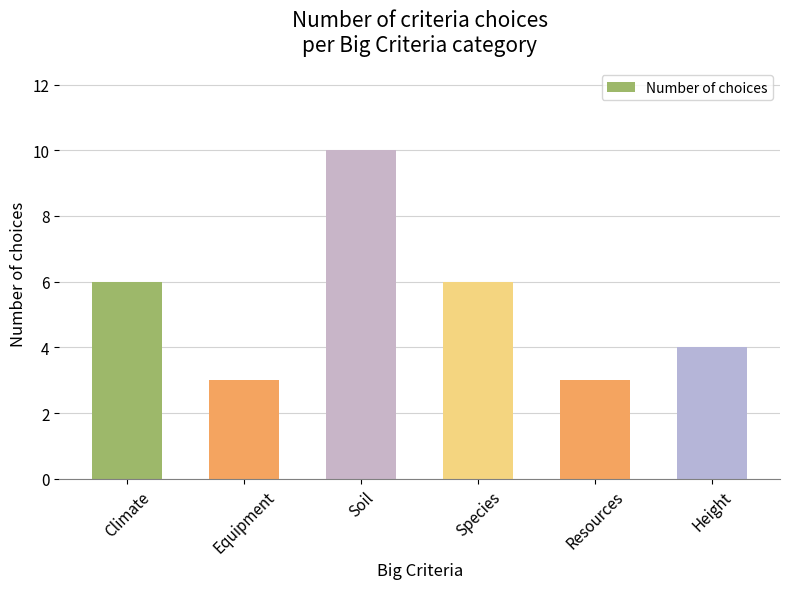

Reading left to right, list all the values displayed in this chart.

6	3	10	6	3	4